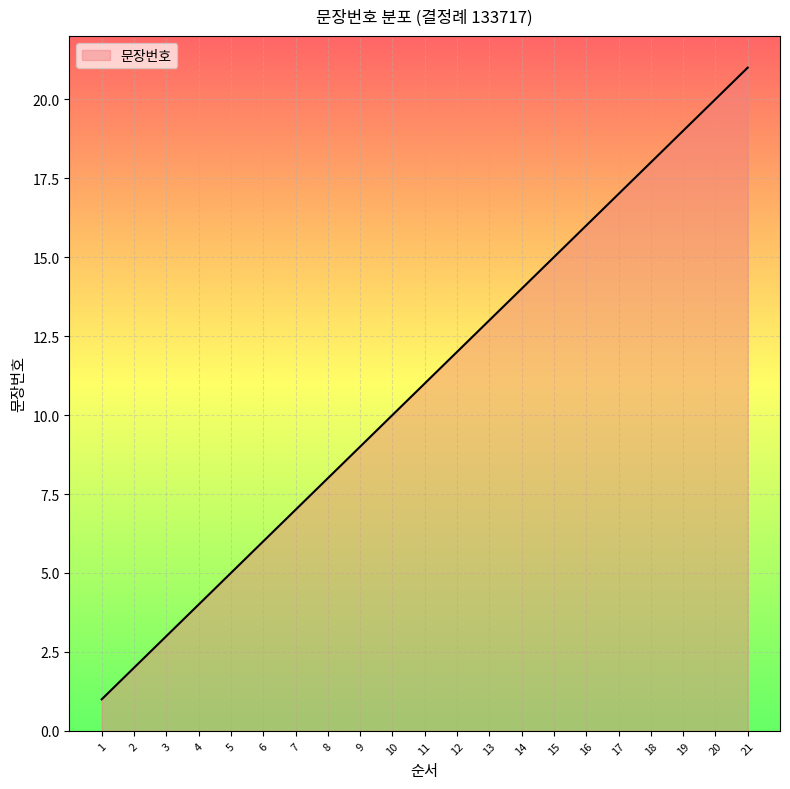

True or false: the data has more than 1 interior local peaks.

False